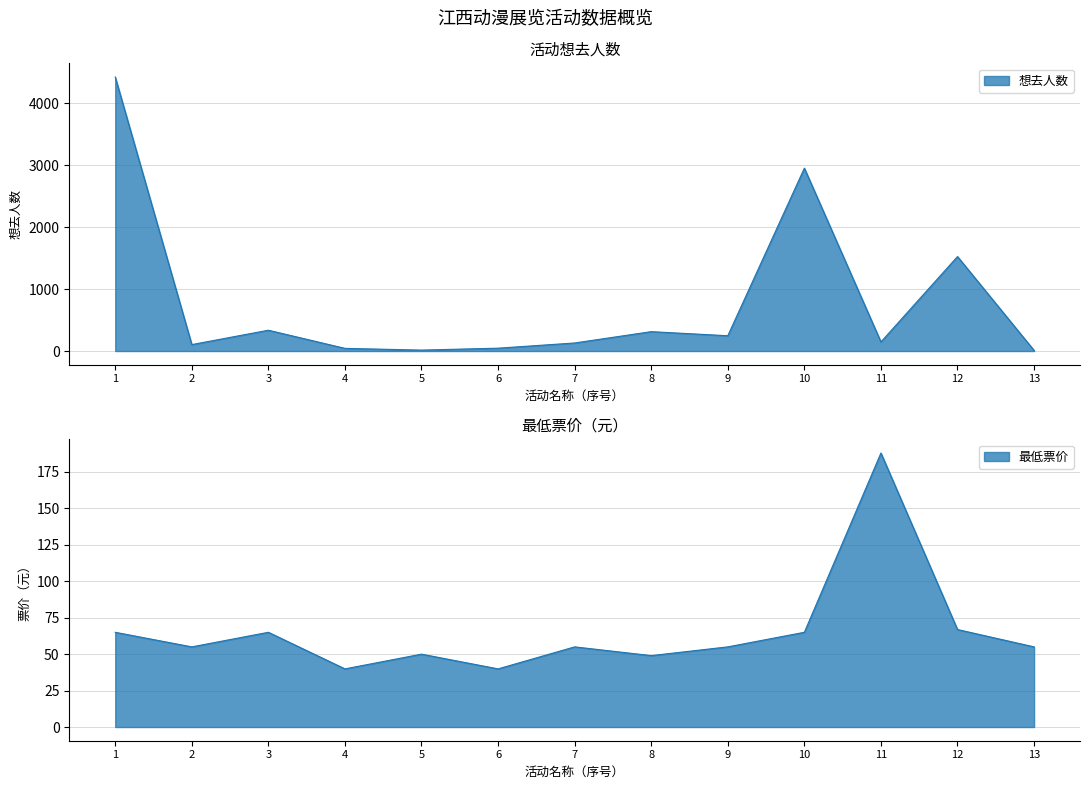

Which series has the largest total across all categories?

想去人数